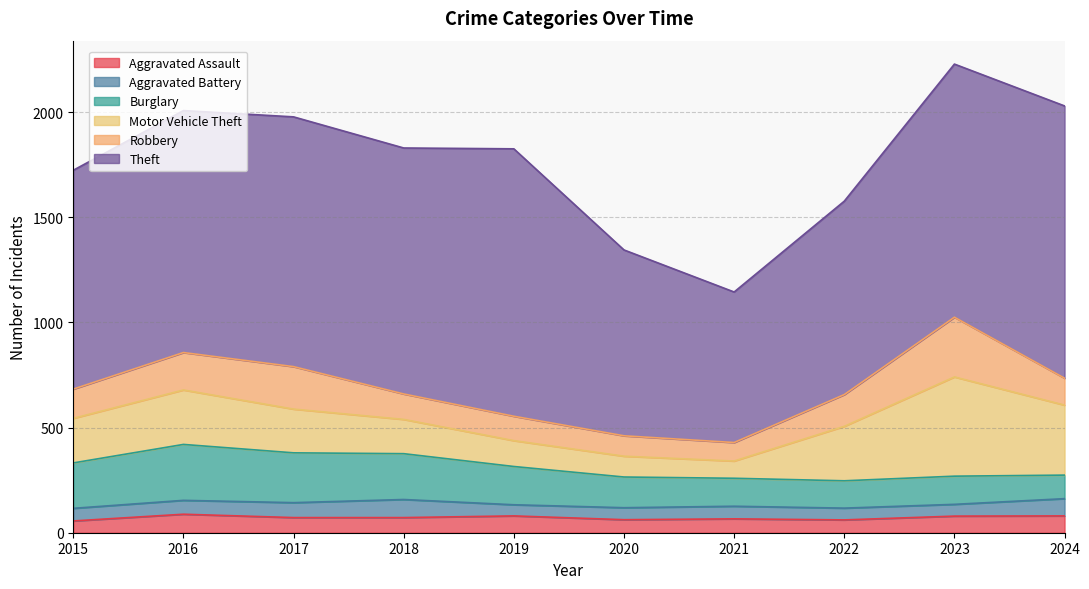

Rank the categories by Aggravated Battery value from highest to lowest.

2018, 2024, 2017, 2016, 2015, 2021, 2020, 2022, 2023, 2019